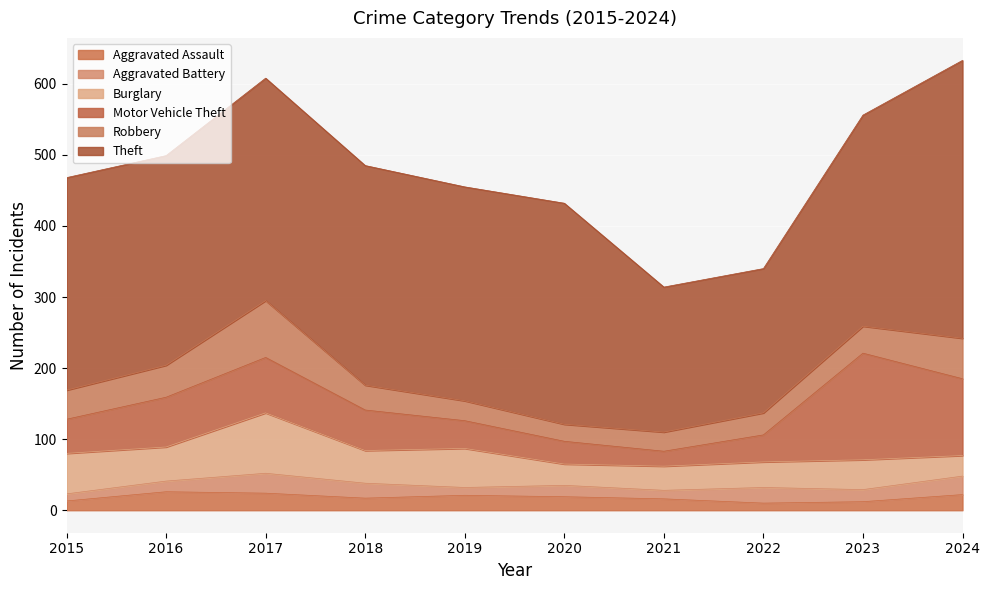

Reading left to right, transcribe all the data shown in this chart.

Aggravated Assault: 13	26	24	17	21	19	16	10	12	22
Aggravated Battery: 10	15	28	21	11	16	12	22	17	26
Burglary: 57	48	85	46	55	30	34	36	42	29
Motor Vehicle Theft: 48	70	78	57	39	32	21	38	150	108
Robbery: 41	45	80	35	28	24	27	31	38	57
Theft: 299	295	313	309	301	311	204	203	297	391